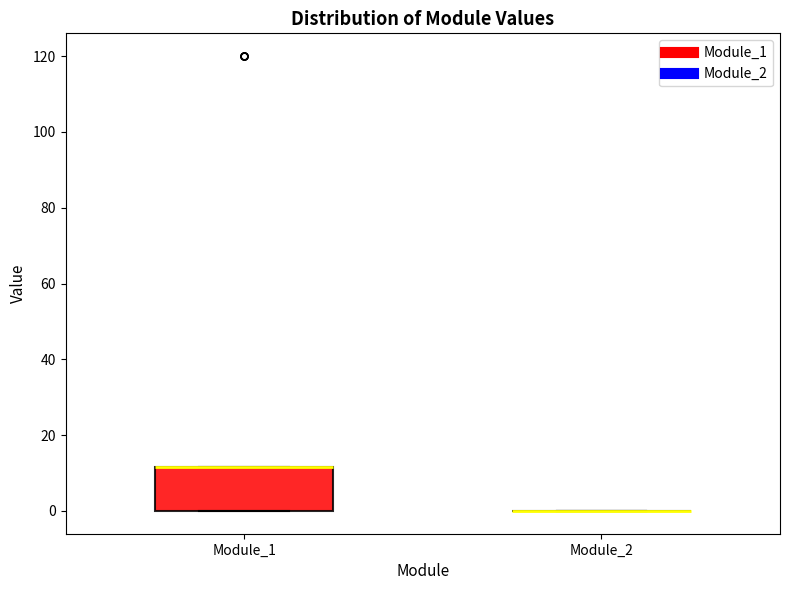

Comparing the boxes themselves (not the whiskers), which one is the tallest?

Module_1